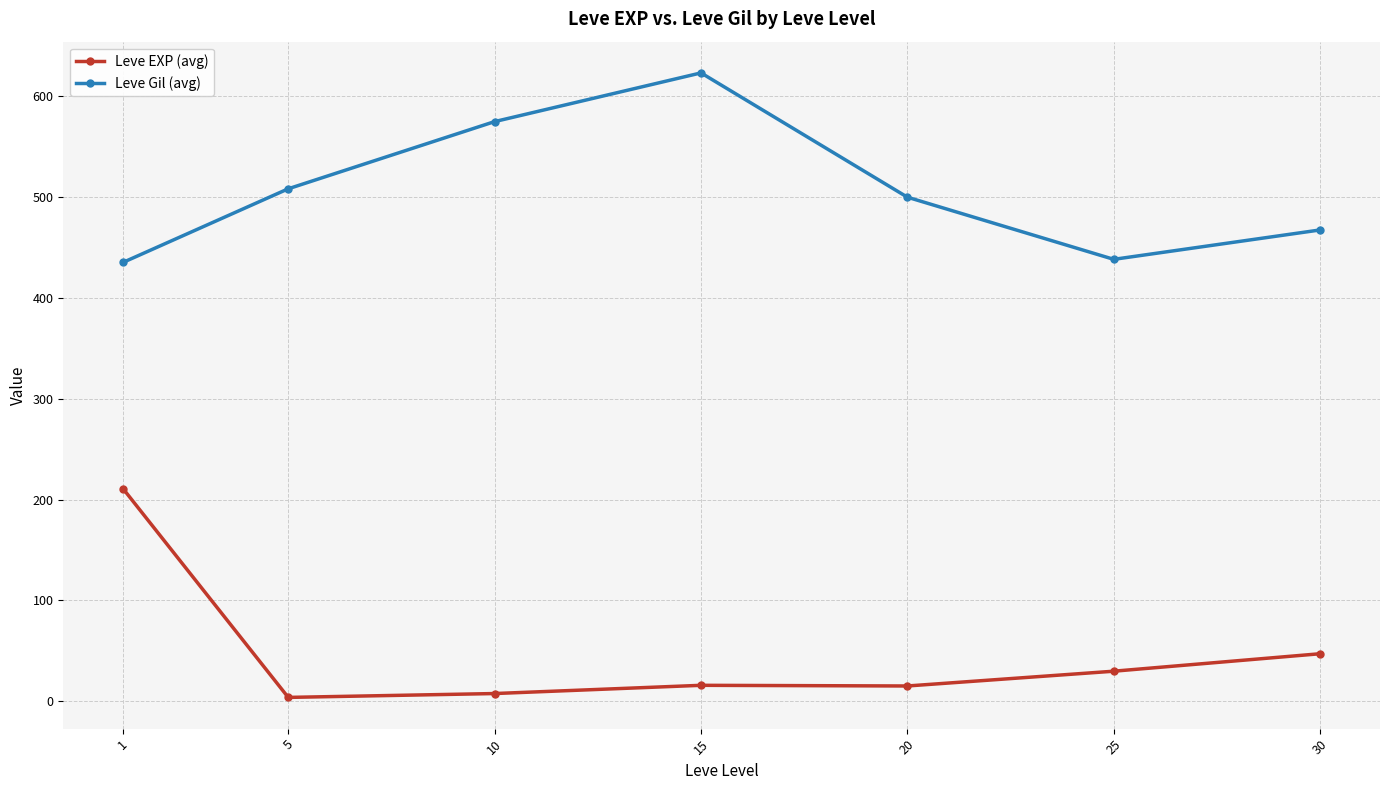

Where is Leve Gil (avg) nearest to the value 529?

5